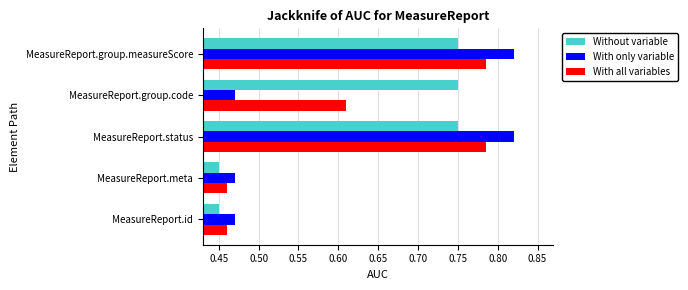

Which series has the largest total across all categories?

Without variable